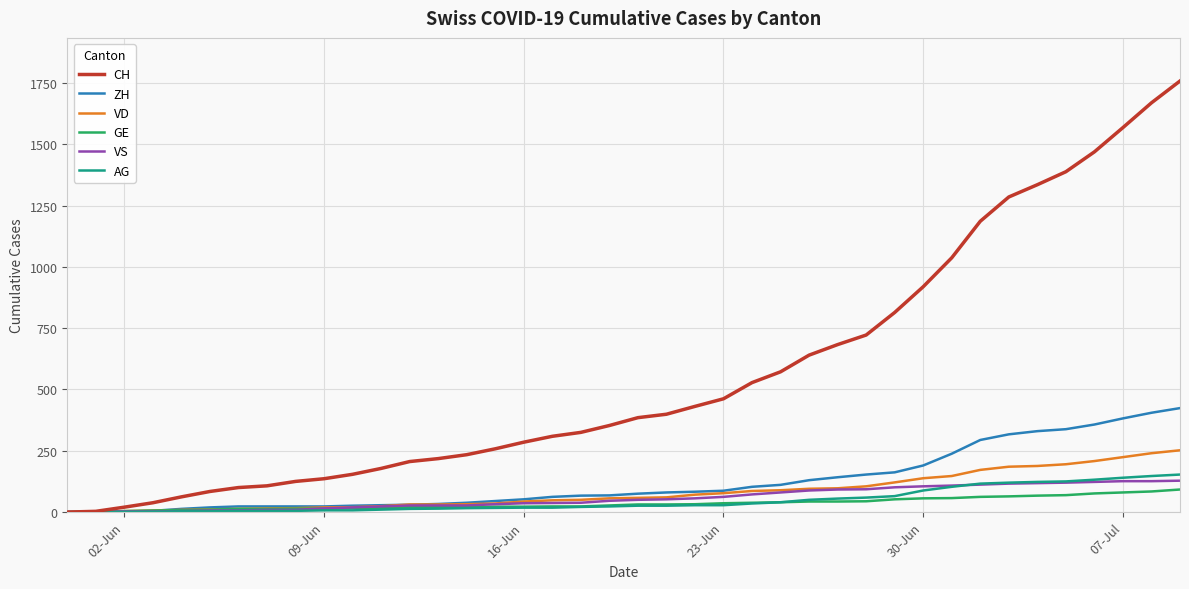

What is the greatest value displayed?

1758